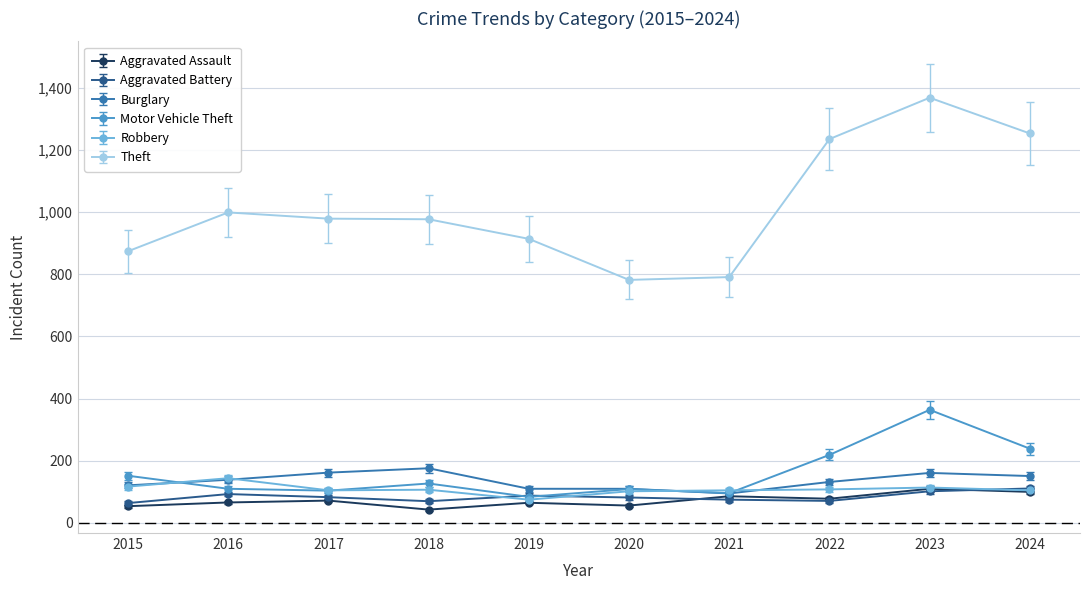

At which category is the sum across all series the highest?

2023